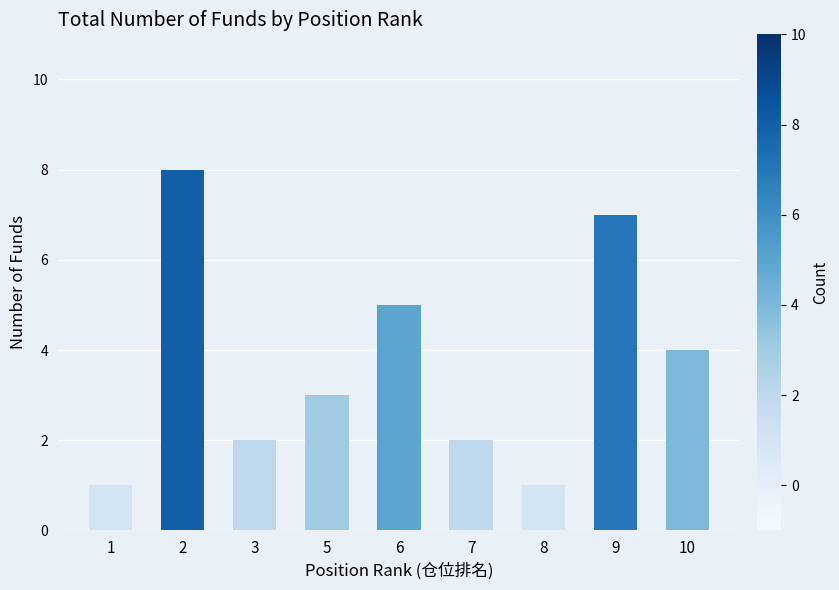

What is the smallest value displayed?

1